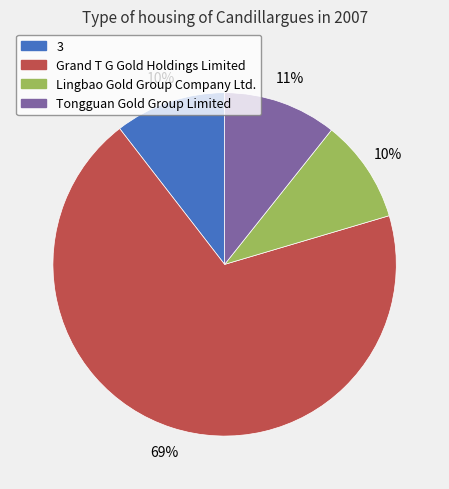

To the nearest percent, what percentage of the pie is Lingbao Gold Group Company Ltd.?

10%